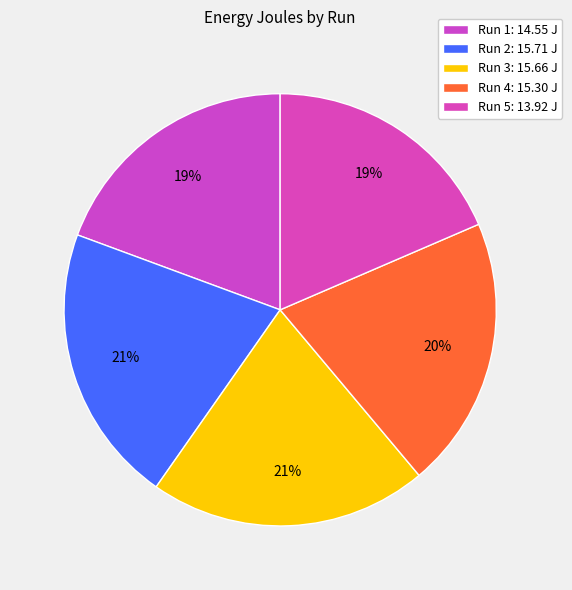

To the nearest percent, what portion does Run 1 represent?

19%